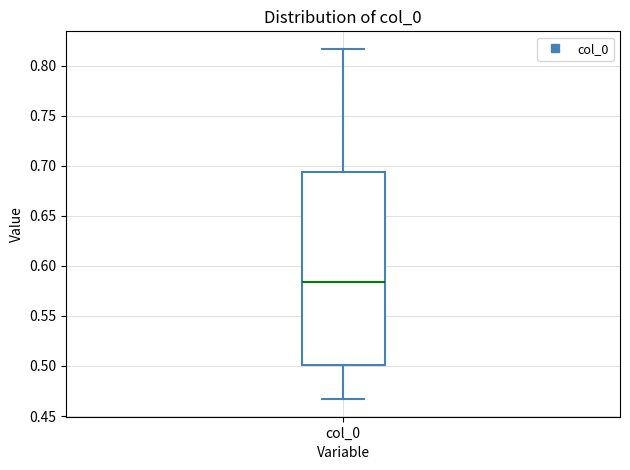

Where is the lower edge of the box for col_0 on the y-axis? The values are not printed on the chart, so give them approximately, as read against the axis.

0.500